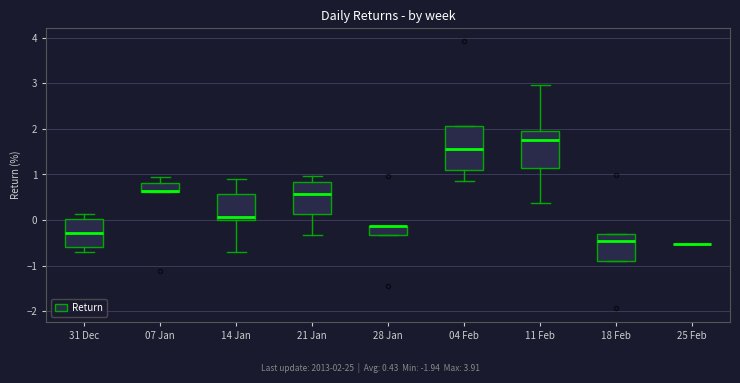

Comparing the boxes themselves (not the whiskers), which one is the tallest?

04 Feb